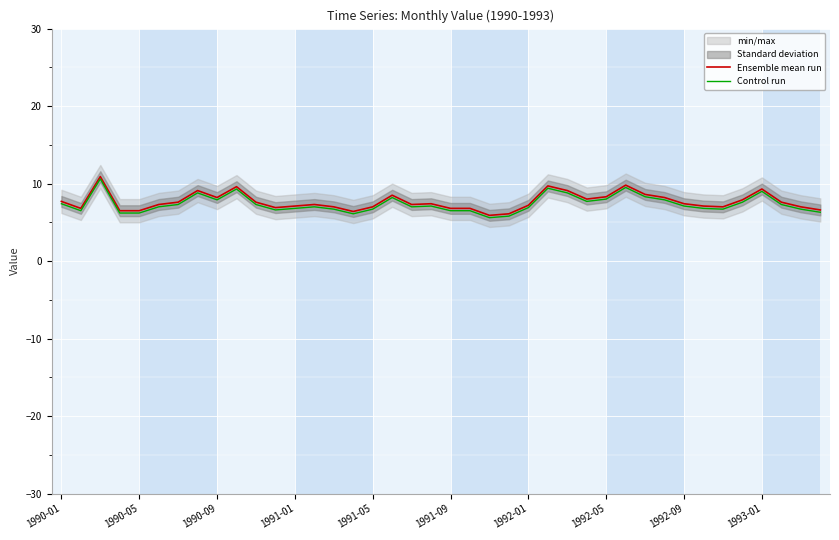

What is the sum of the Ensemble mean run values at 1992-01 and 16?

14.6